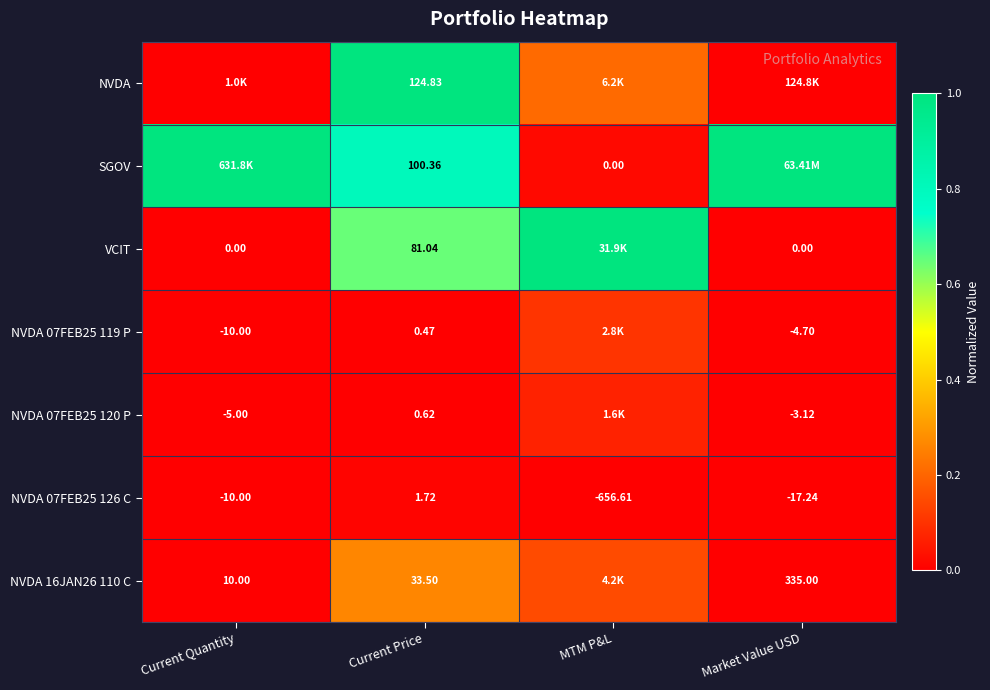

At which label is NVDA 07FEB25 126 C closest to -327?

Market Value USD